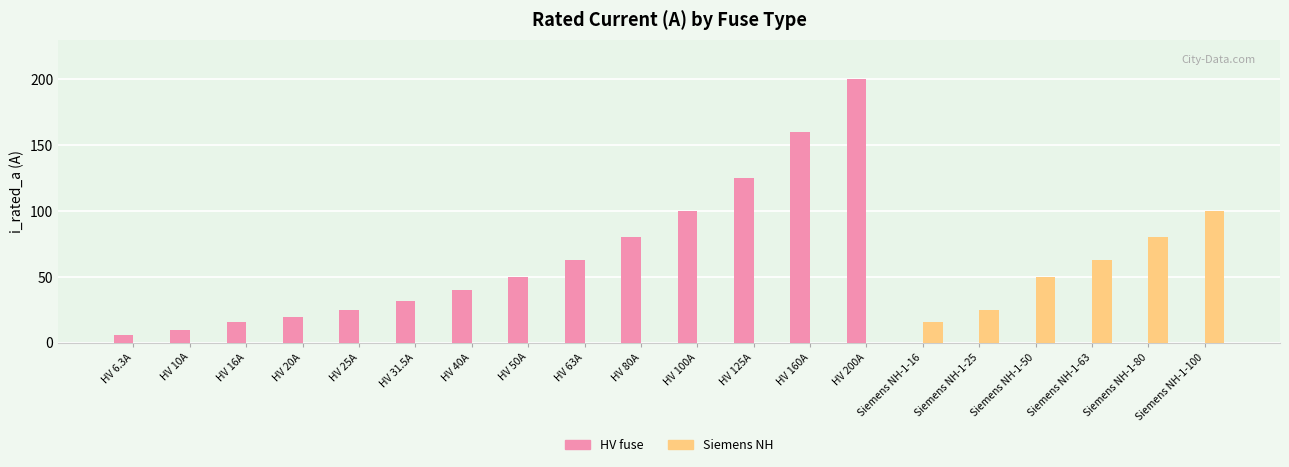

The value of Siemens NH at HV 50A is 0.0. True or false?

True